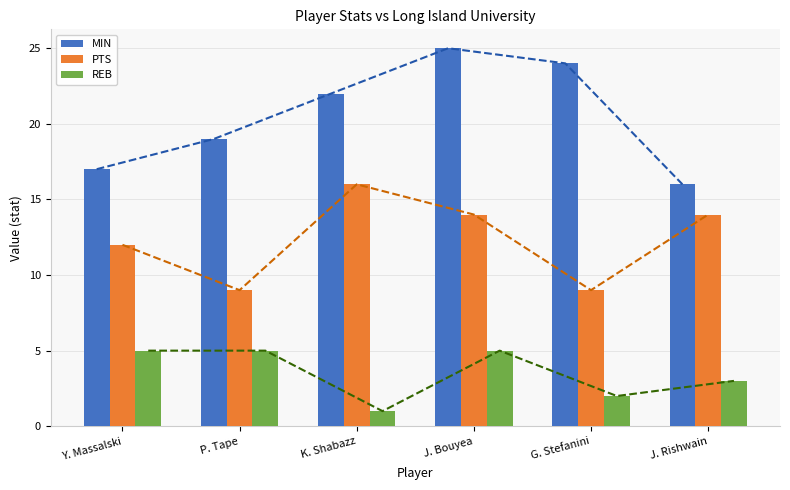

What is the minimum value for PTS?

9